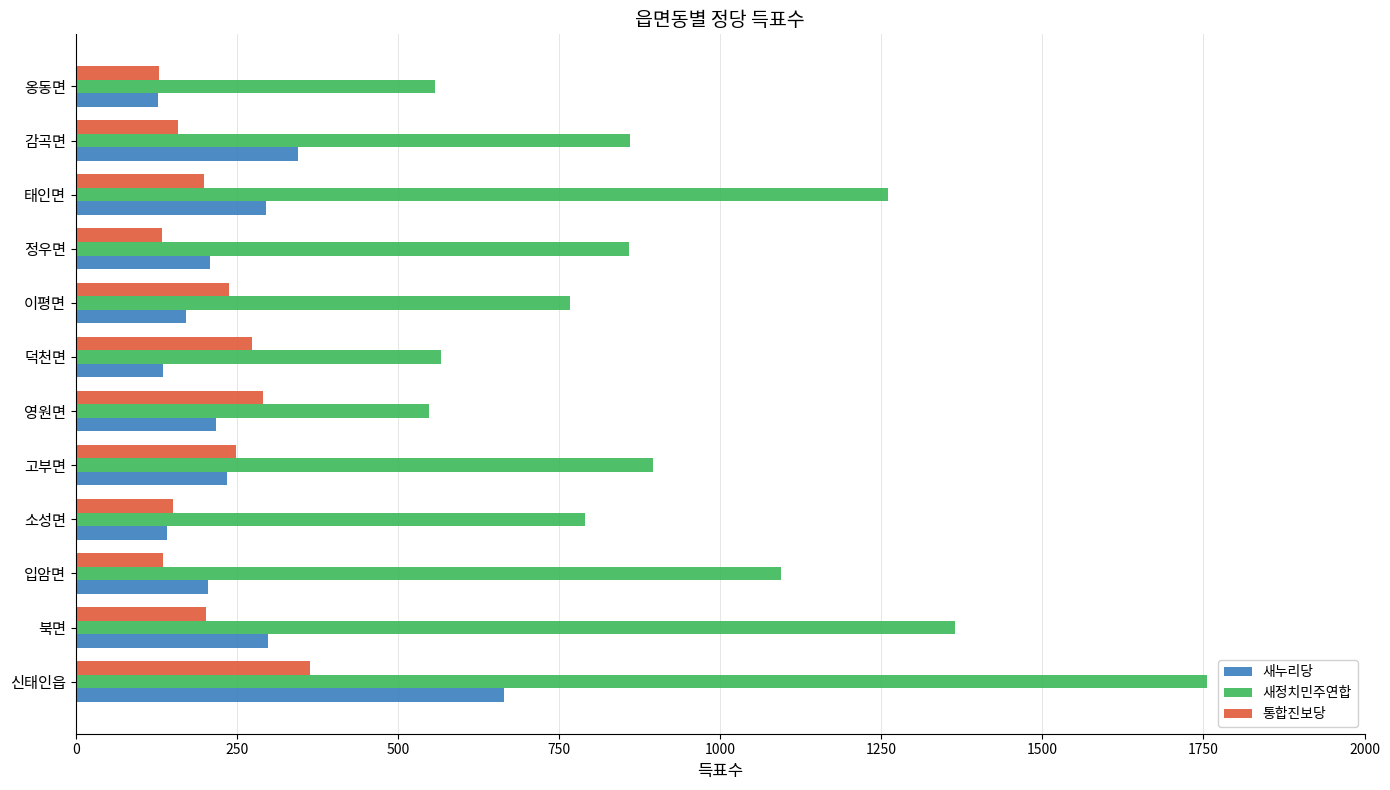

What are all the series names shown in the legend?

새누리당, 새정치민주연합, 통합진보당